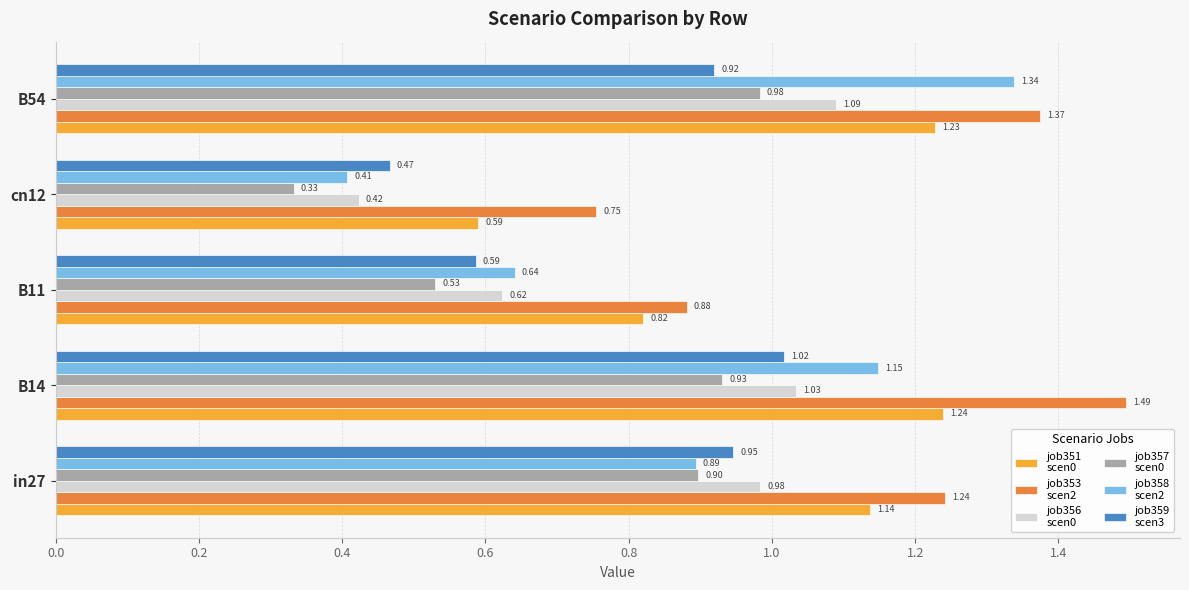

At which category is the sum across all series the highest?

B54